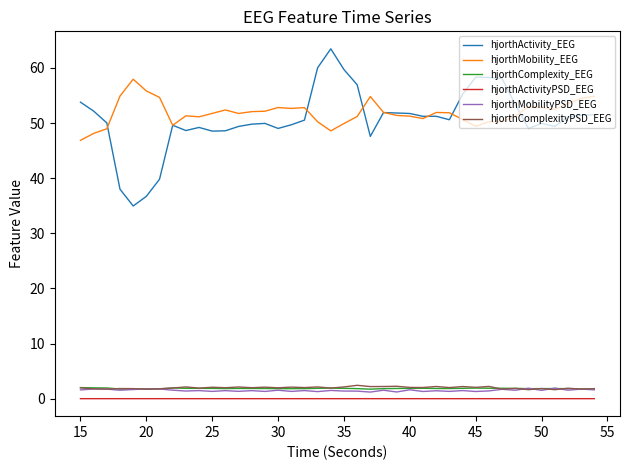

True or false: hjorthMobility_EEG and hjorthComplexityPSD_EEG cross at least once.

False